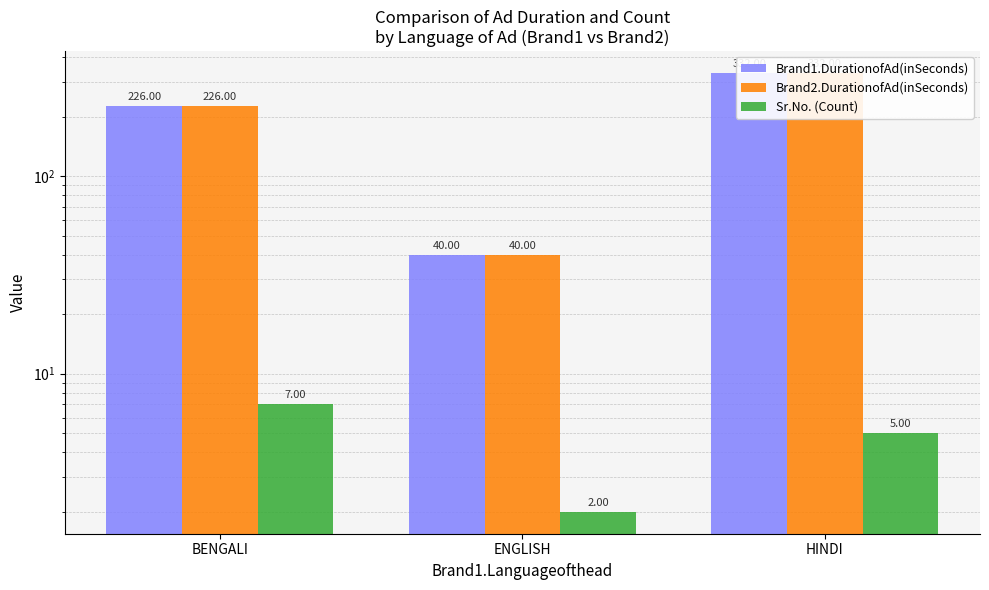

Is the value of Brand1.DurationofAd(inSeconds) at ENGLISH greater than the value of Sr.No. (Count) at BENGALI?

Yes